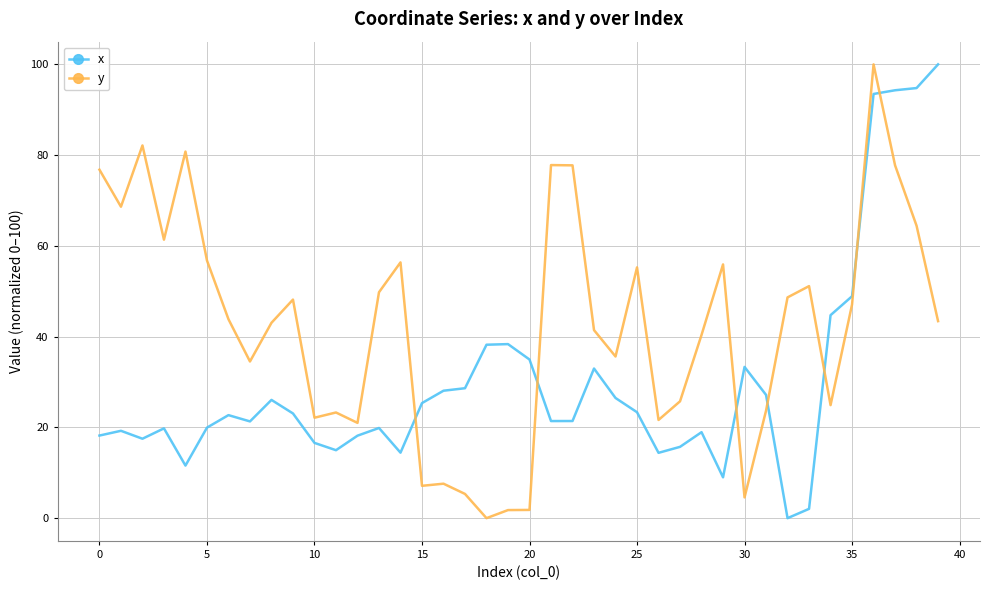

True or false: x and y cross at least once.

True